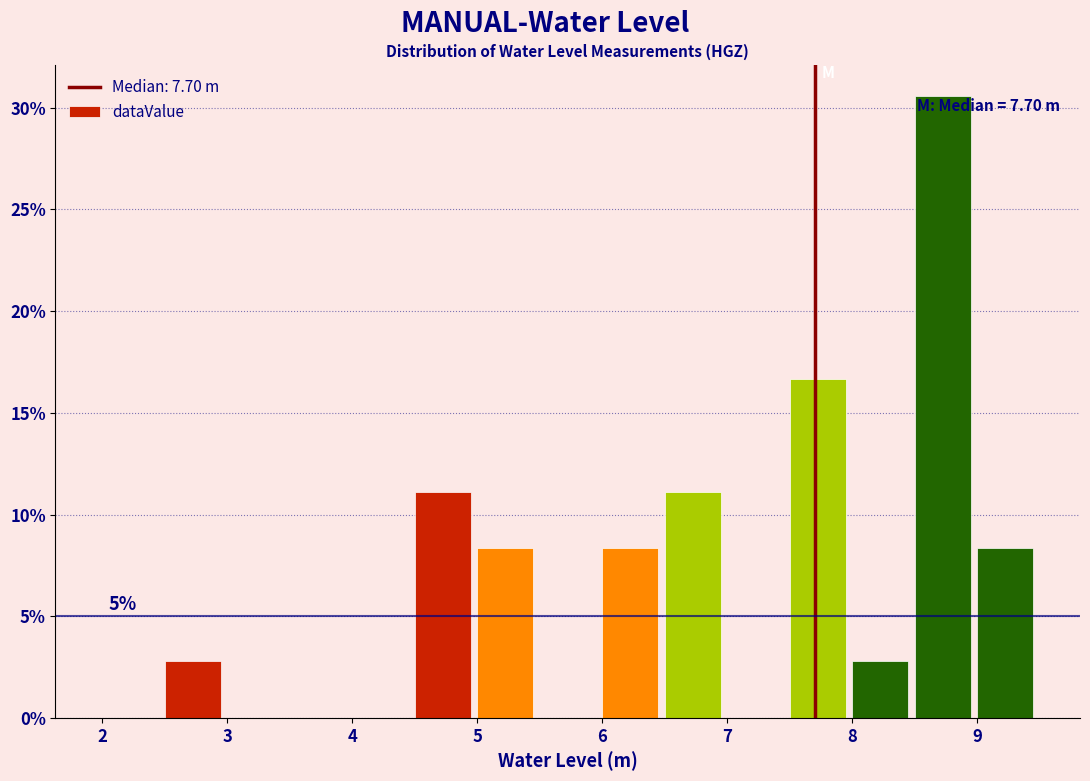

Which range on the x-axis has the tallest bar?

8.5 to 9.0